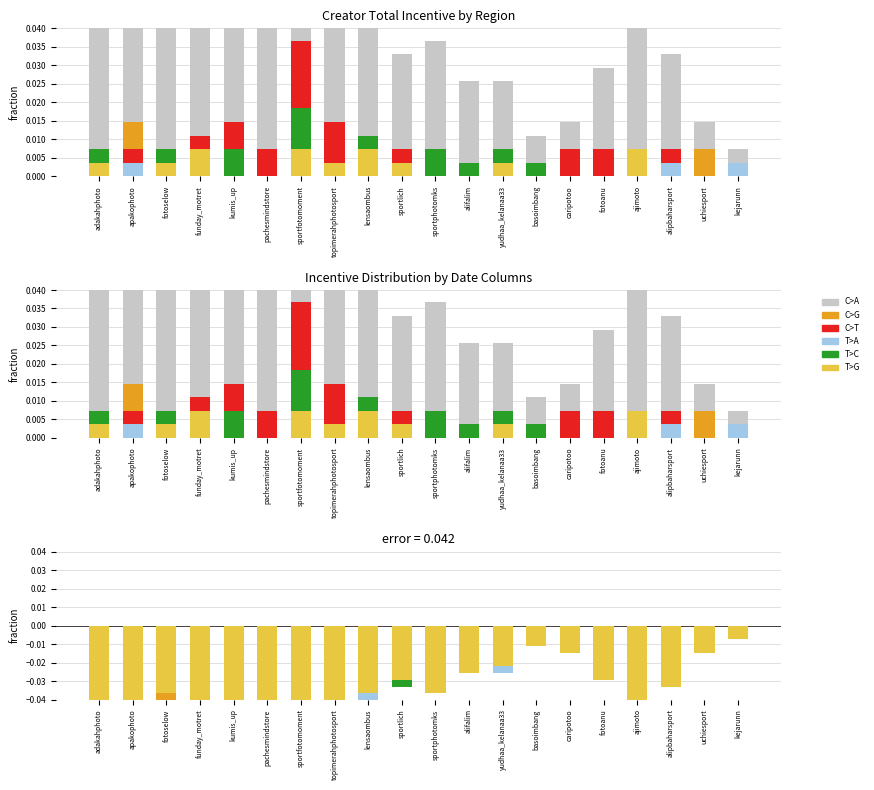

What is the label of the 10th bar from the left?

sportlich